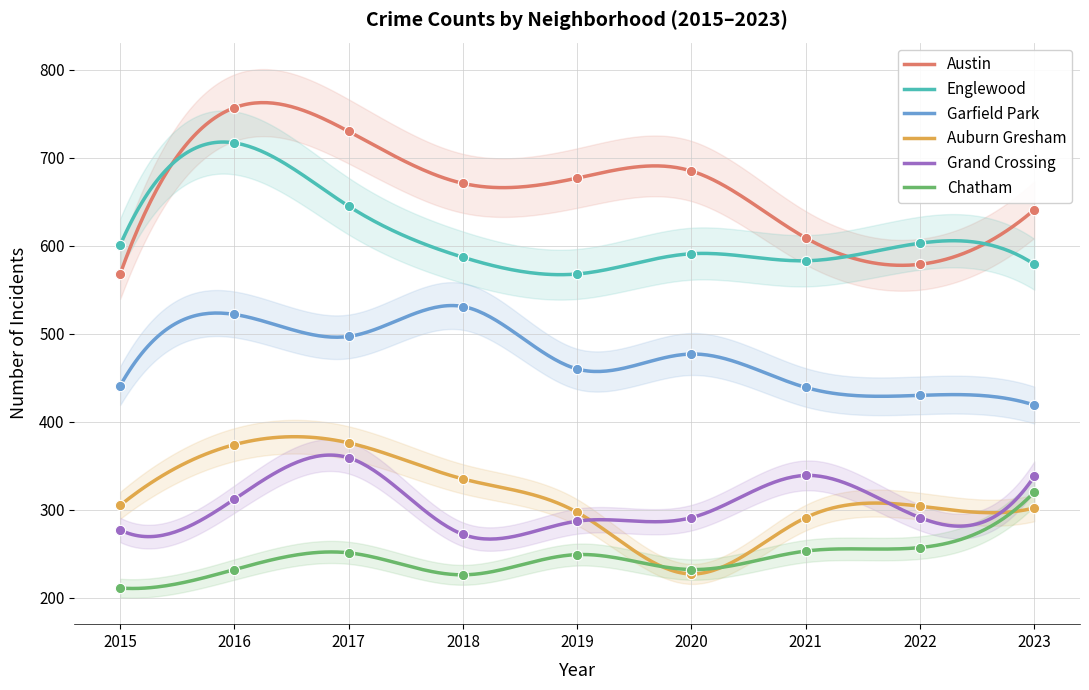

Which series has the largest total across all categories?

Austin